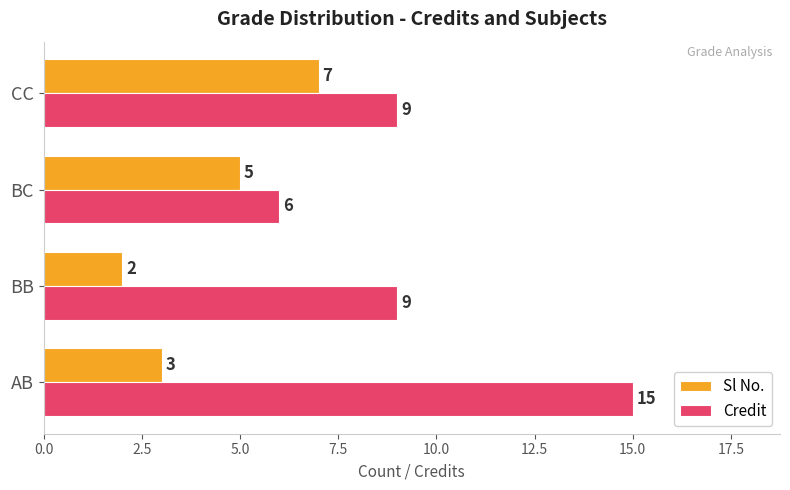

Count the number of categories in the chart.

4